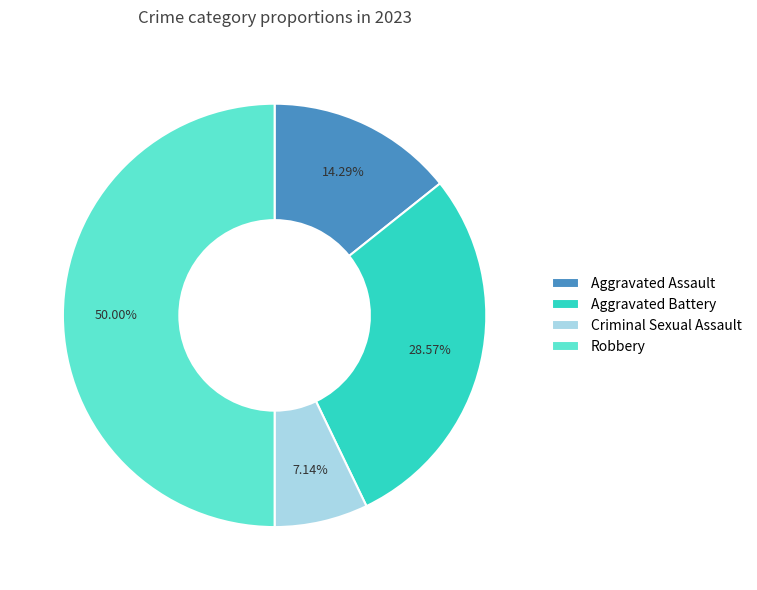

Count the number of slices in the pie.

4